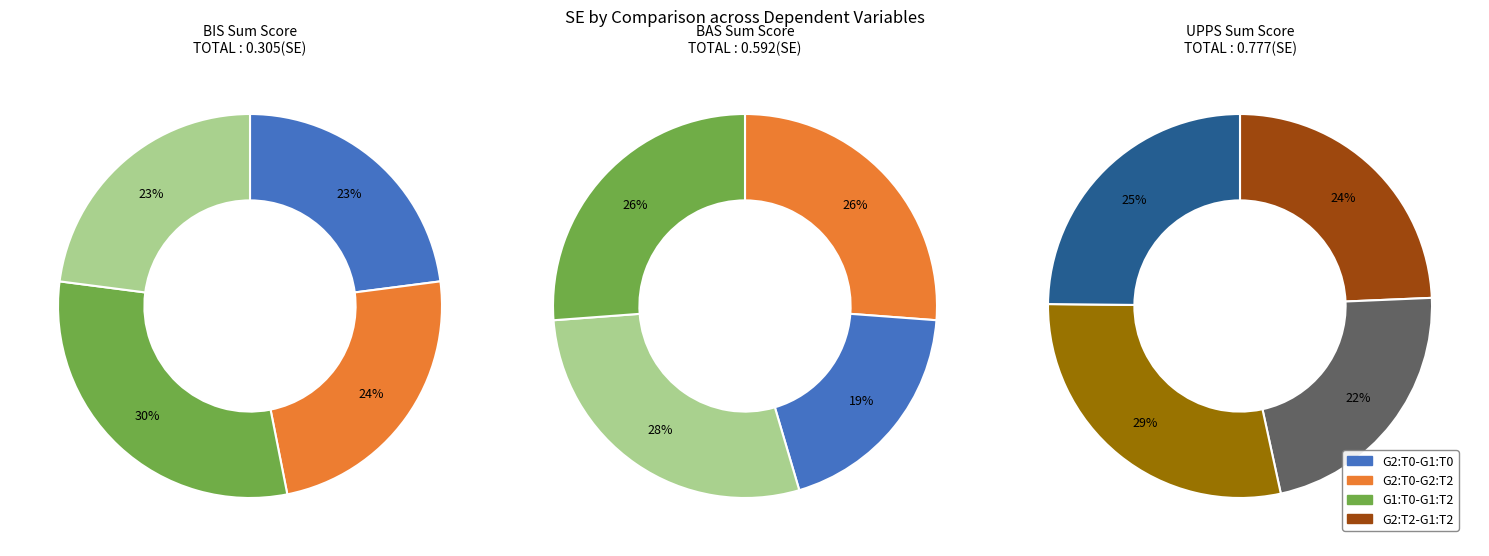

True or false: UPPS:G2:T0-G2:T2 accounts for 21% of the total.

False